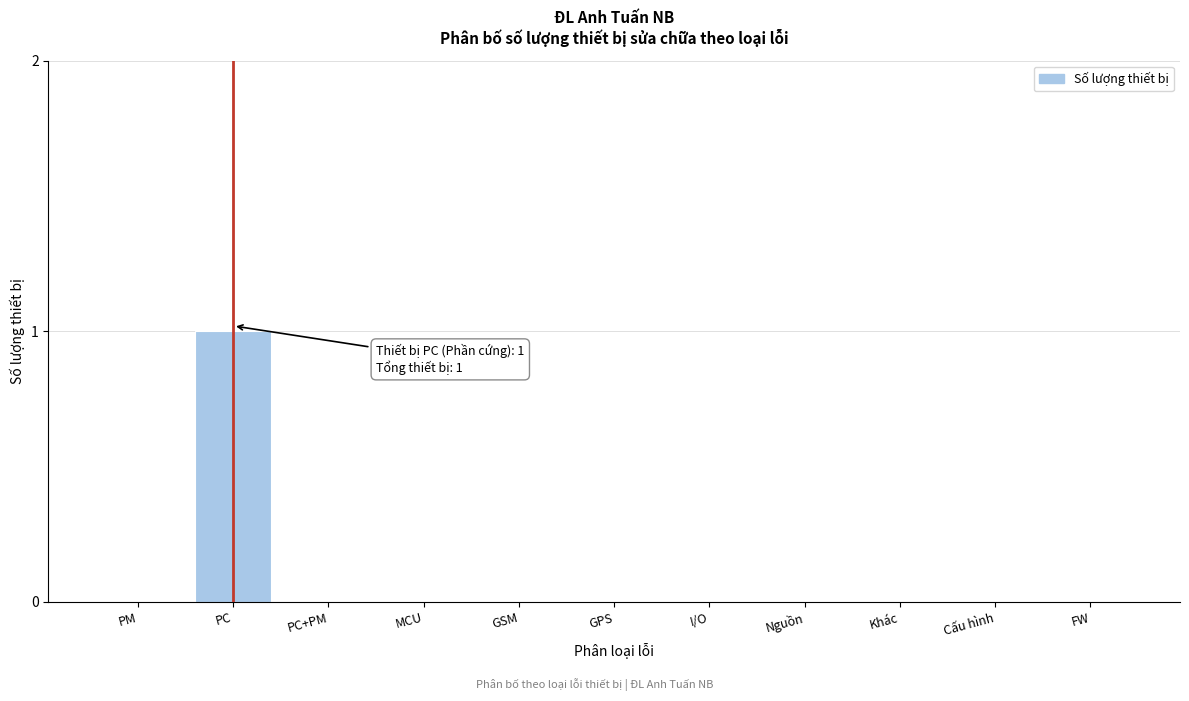

Reading left to right, list all the values displayed in this chart.

PM=0	PC=1	PC+PM=0	MCU=0	GSM=0	GPS=0	I/O=0	Nguồn=0	Khác=0	Cấu hình=0	FW=0